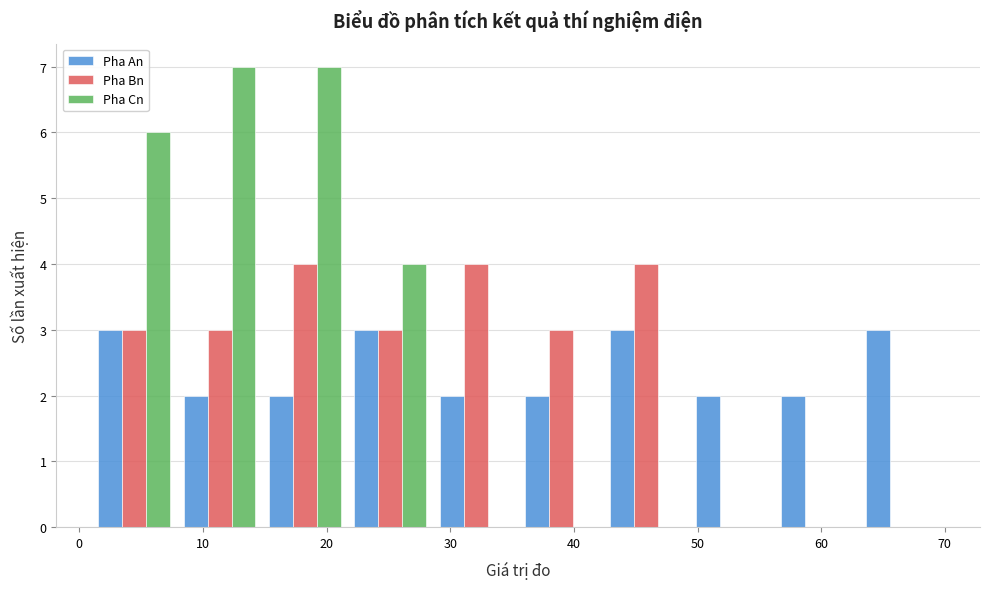

Reading left to right, transcribe this chart: for each range on the x-axis, give the height of each series' bar. Neither the bar edges nor the heights are printed on the chart, so give them approximately, as read against the axes.

1.0 to 7.9: Pha An=3	Pha Bn=3	Pha Cn=6
7.9 to 14.8: Pha An=2	Pha Bn=3	Pha Cn=7
14.8 to 21.7: Pha An=2	Pha Bn=4	Pha Cn=7
21.7 to 28.6: Pha An=3	Pha Bn=3	Pha Cn=4
28.6 to 35.5: Pha An=2	Pha Bn=4	Pha Cn=0
35.5 to 42.4: Pha An=2	Pha Bn=3	Pha Cn=0
42.4 to 49.3: Pha An=3	Pha Bn=4	Pha Cn=0
49.3 to 56.2: Pha An=2	Pha Bn=0	Pha Cn=0
56.2 to 63.1: Pha An=2	Pha Bn=0	Pha Cn=0
63.1 to 70.0: Pha An=3	Pha Bn=0	Pha Cn=0